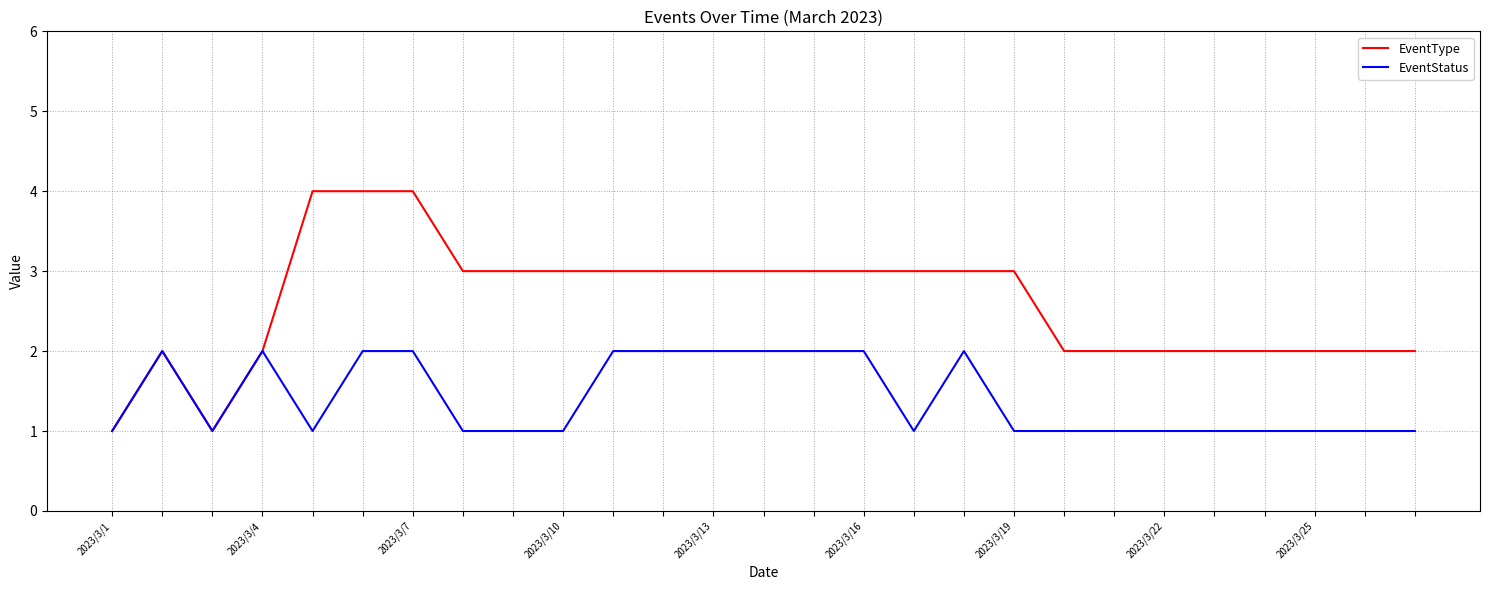

List the series in order of their peak value, highest first.

EventType, EventStatus